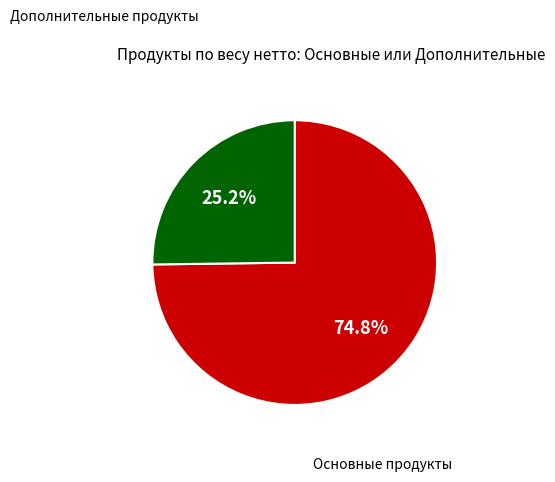

Does any single category account for the majority?

Yes